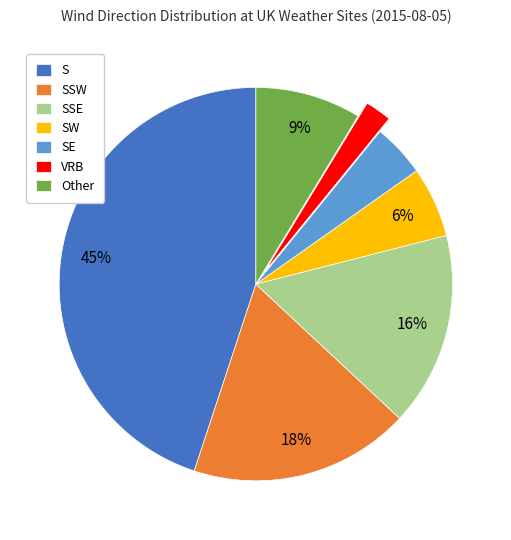

How many segments does this pie chart have?

7